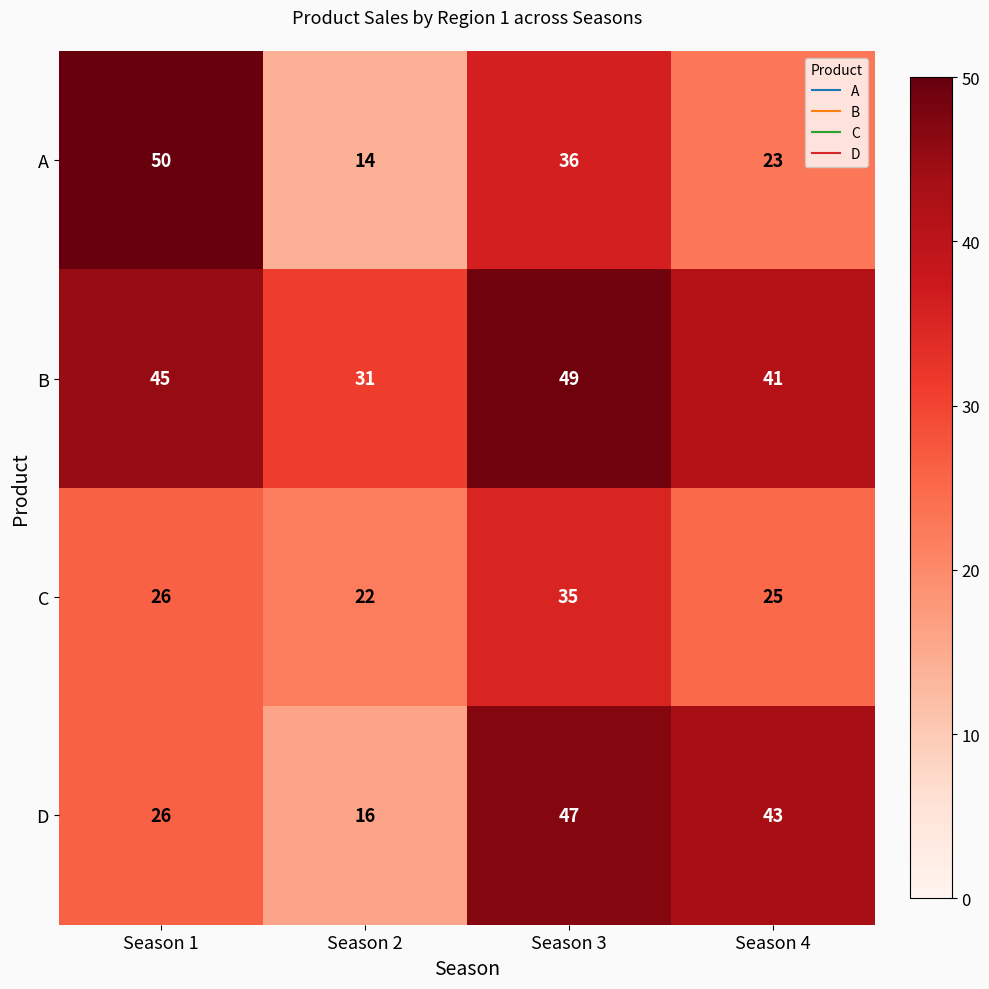

How many distinct data groups are displayed?

4